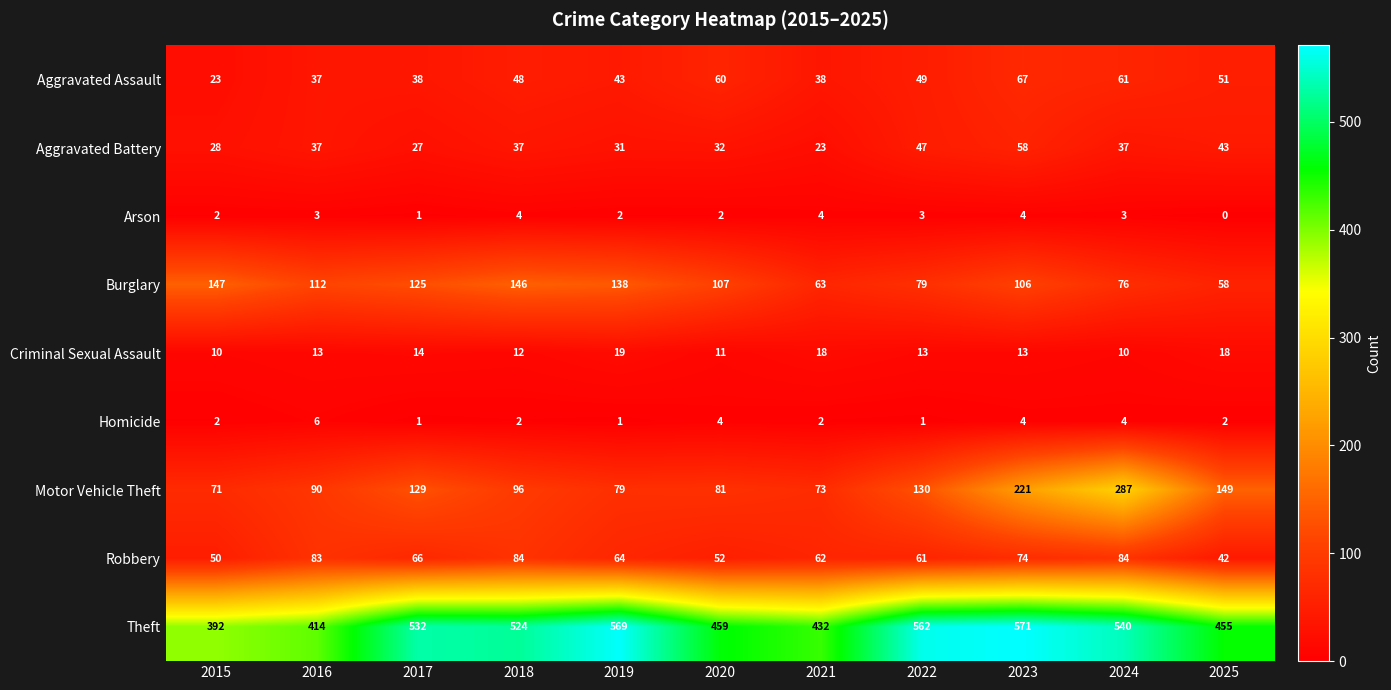

What is the average value of the Burglary series?

105